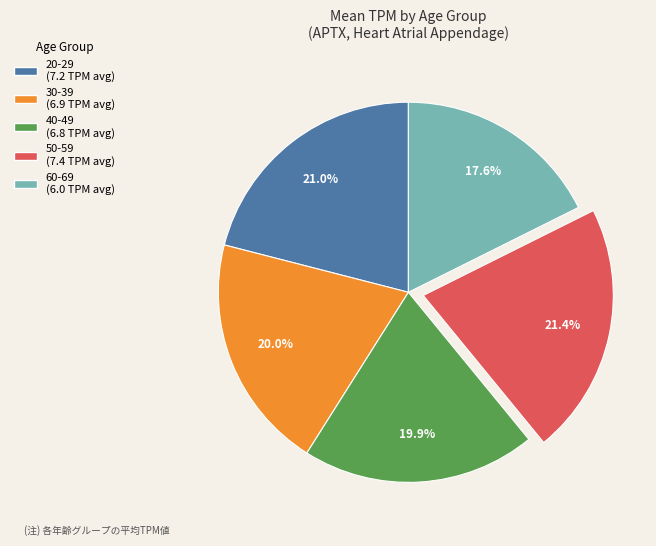

The 30-39 slice represents 35% of the pie. True or false?

False